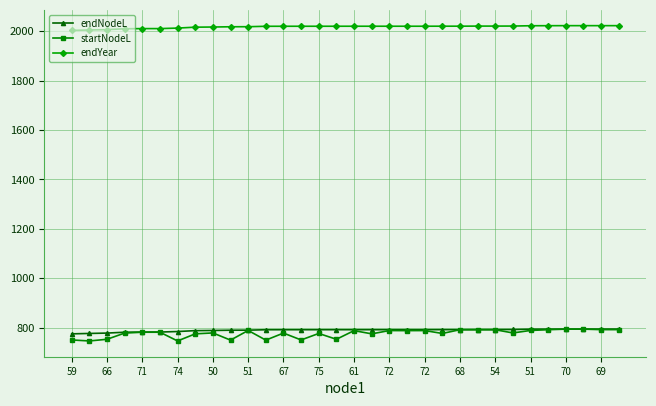

Does the chart display data point markers on the line(s)?

Yes